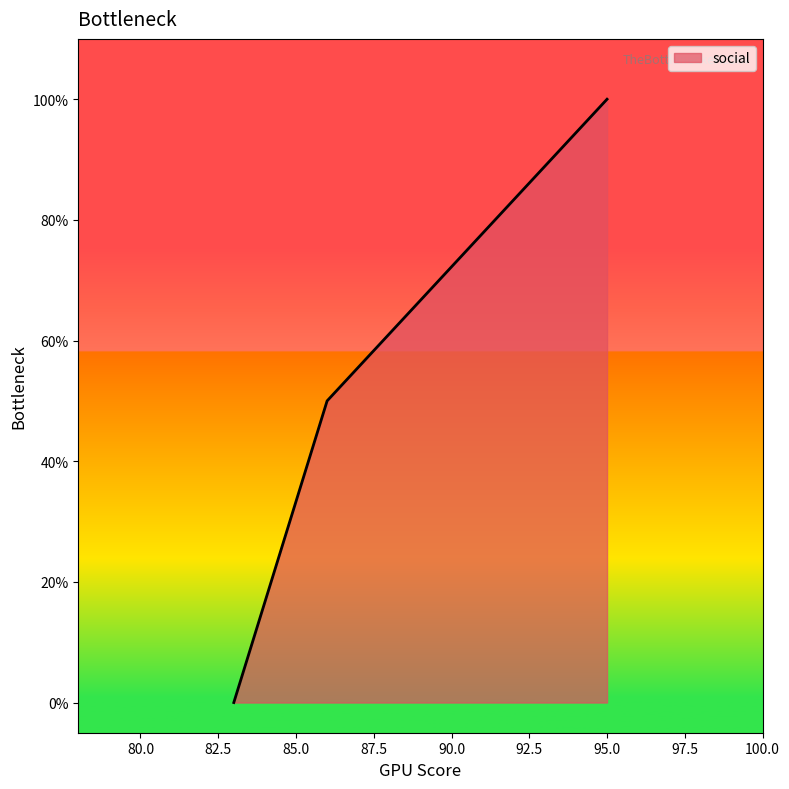

At which label is the value closest to 0?

83